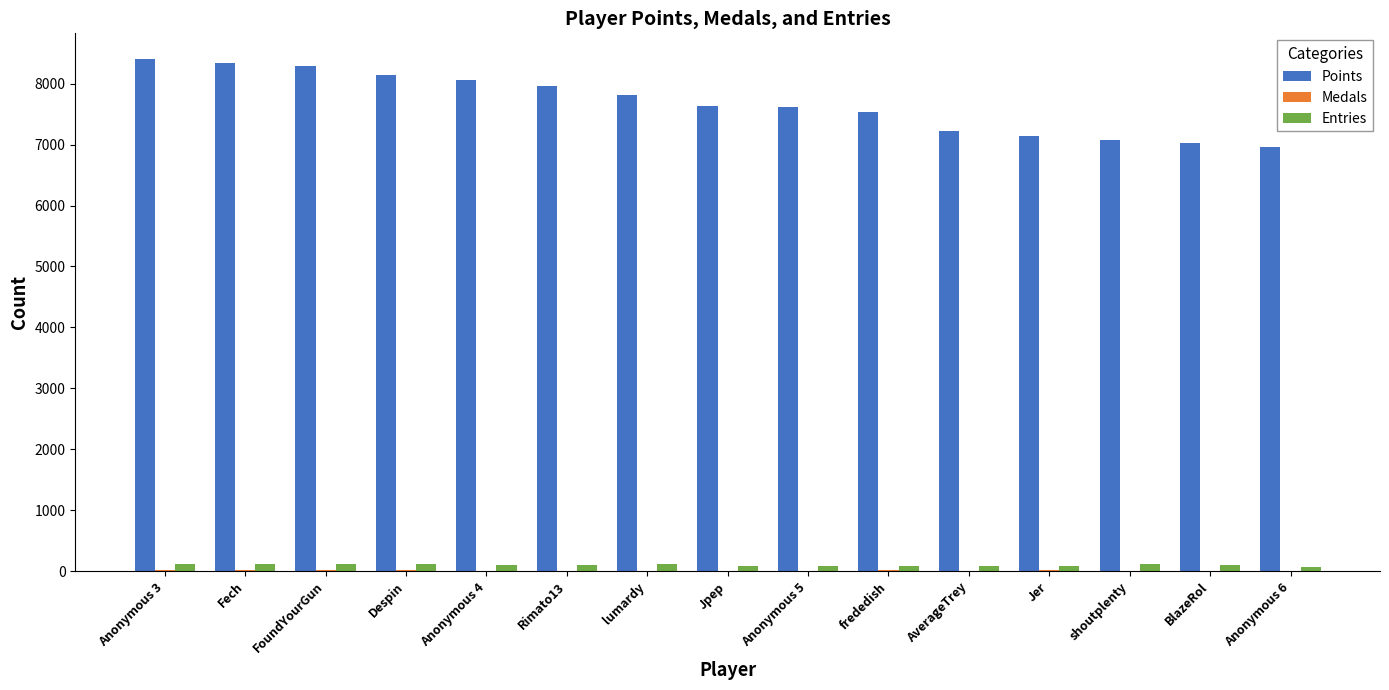

Does the chart contain stacked bars?

No